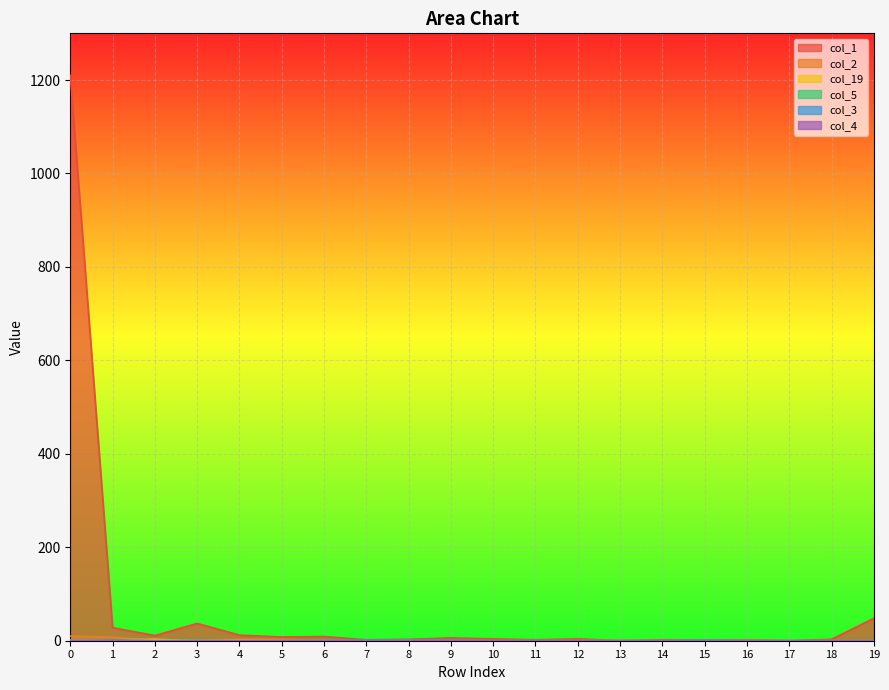

What is the sum of the col_1 values at 14 and 19?

50